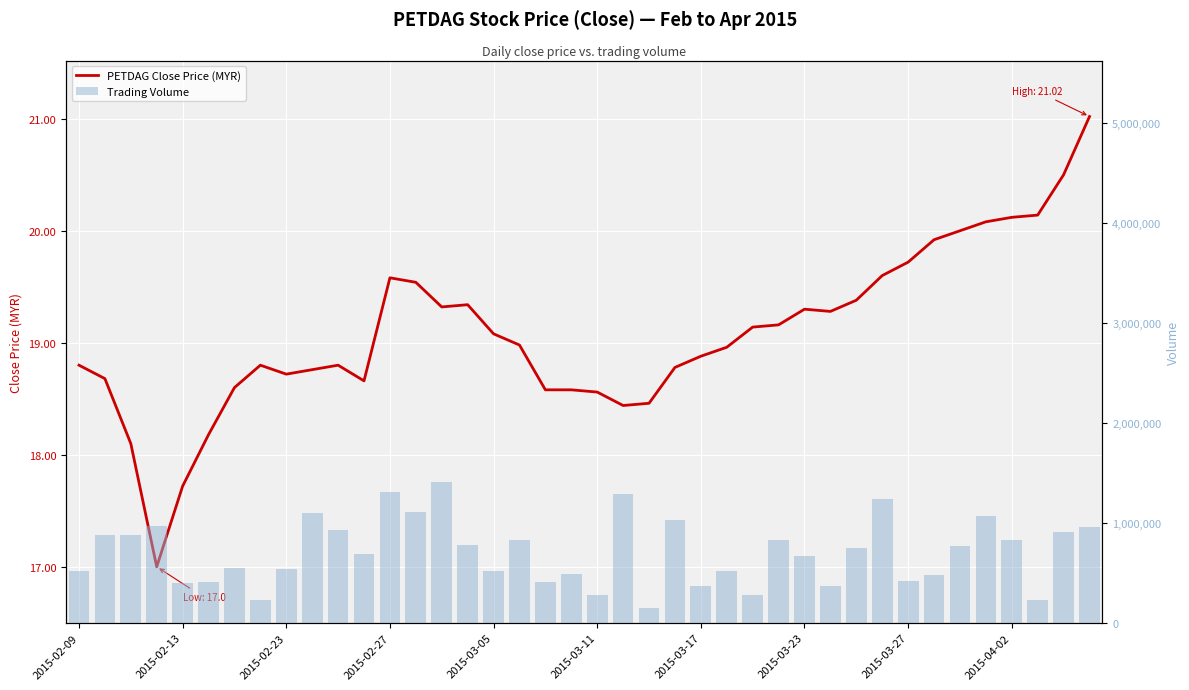

Which category has the highest value in the vol series?

14